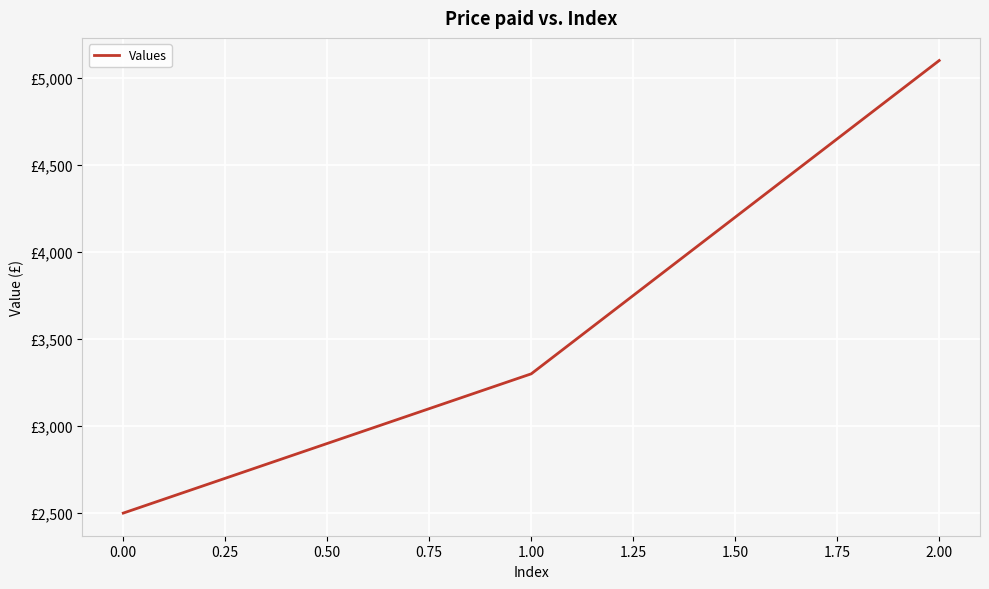

What is the difference between the second highest and minimum values?

800